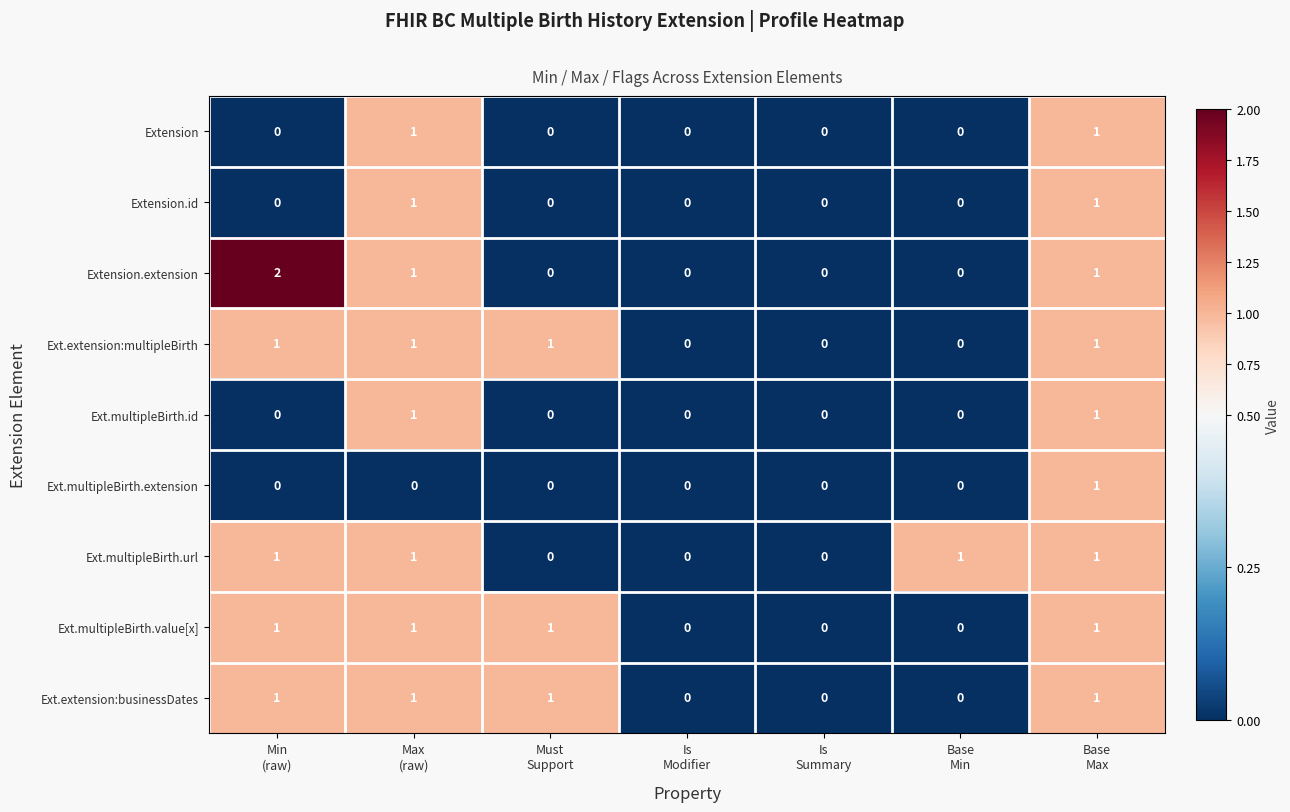

Which series has the widest spread of values?

Extension.extension